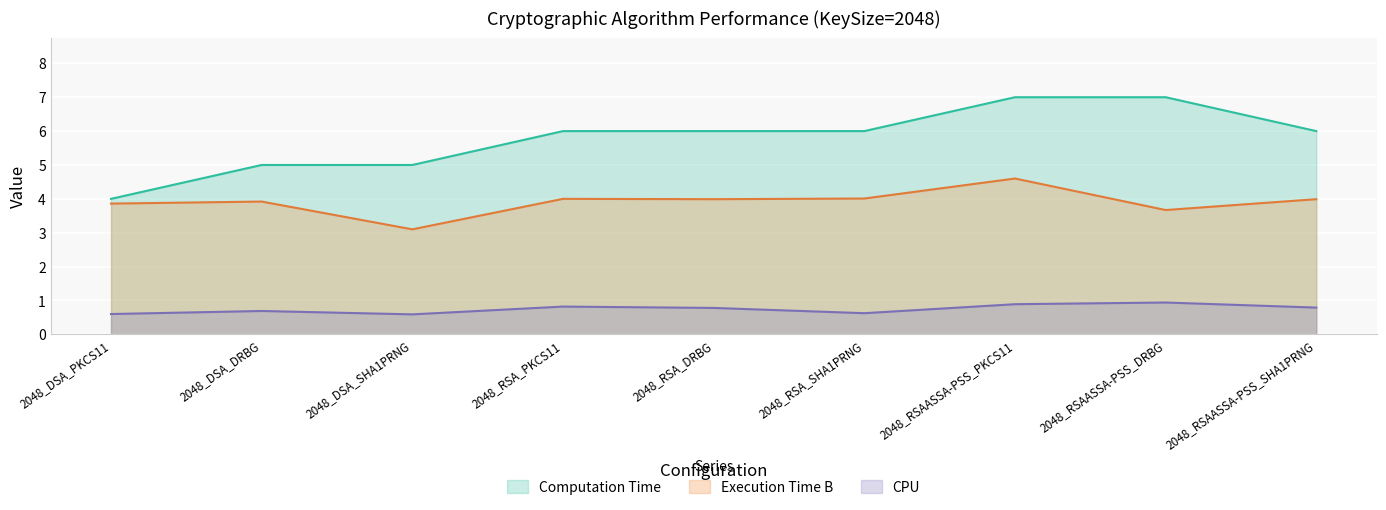

Which category has the lowest value across all series?

2048_DSA_SHA1PRNG